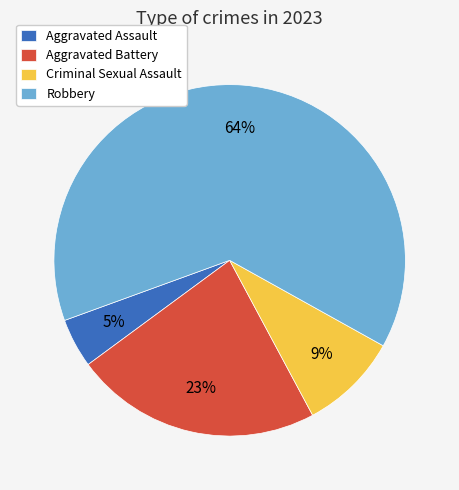

To the nearest percent, what percentage of the pie is Aggravated Battery?

23%